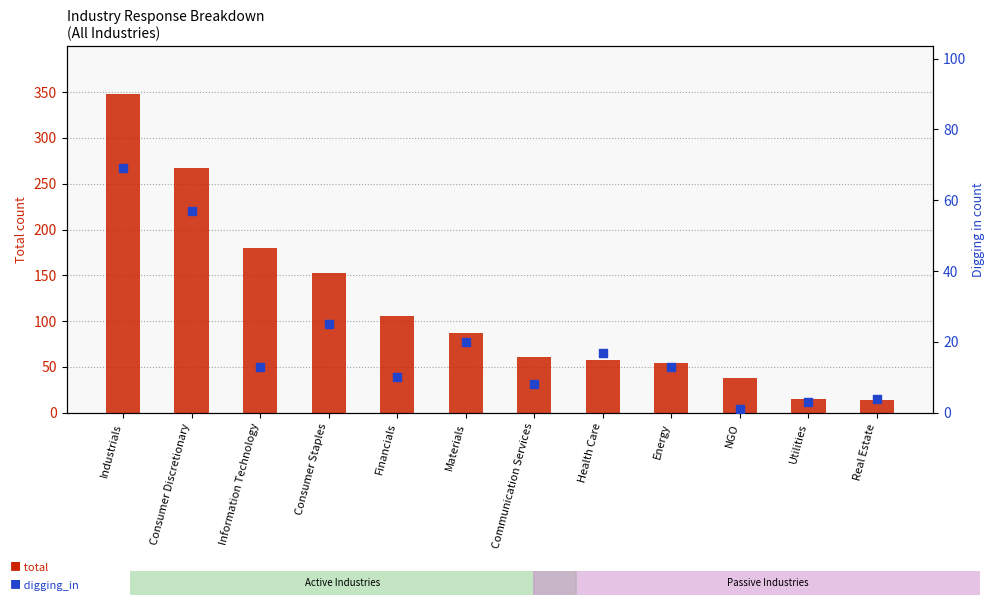

Which series reaches the maximum Y coordinate?

total